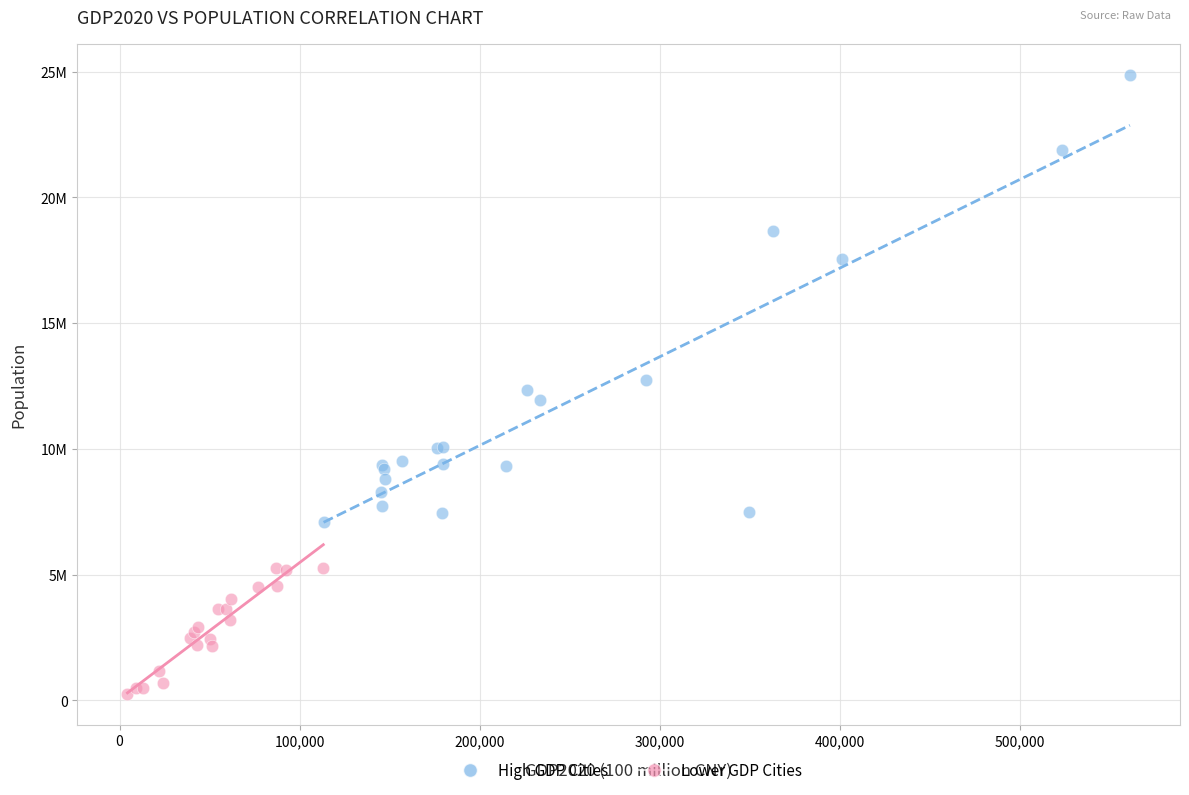

Which series reaches the minimum Y coordinate?

Lower GDP Cities